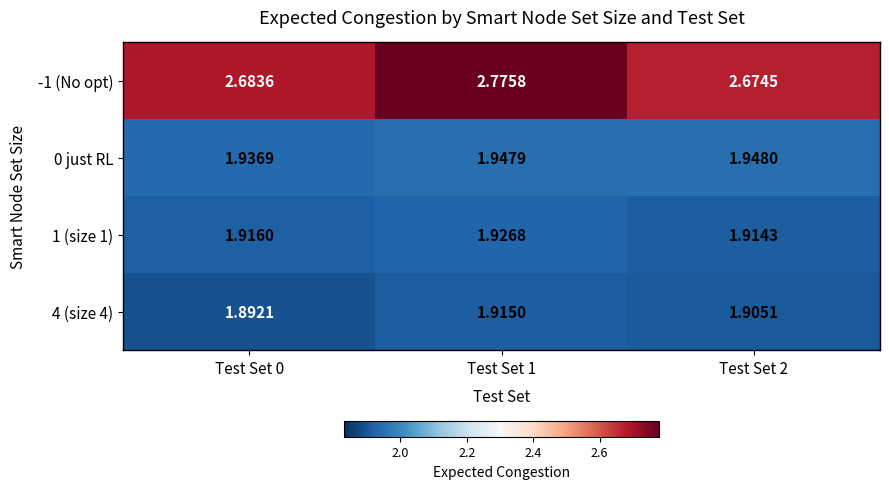

Is the value of 4 (size 4) at Test Set 2 greater than the value of 1 (size 1) at Test Set 0?

No